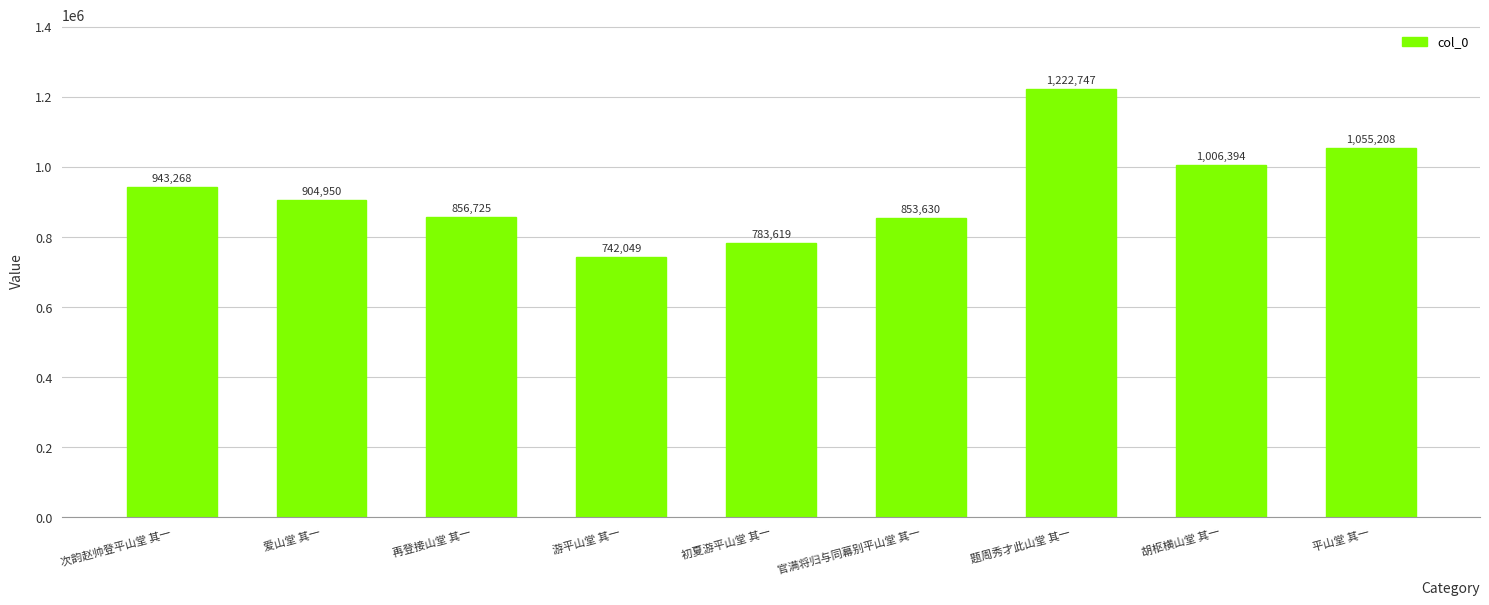

What is the value of the 2nd bar from the left?

904950